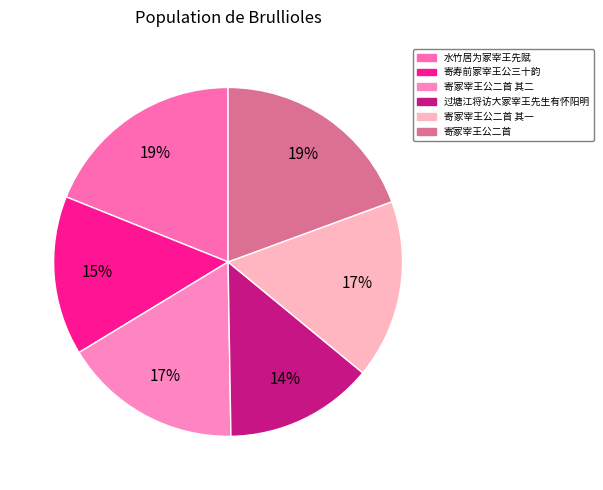

Does any single category account for the majority?

No